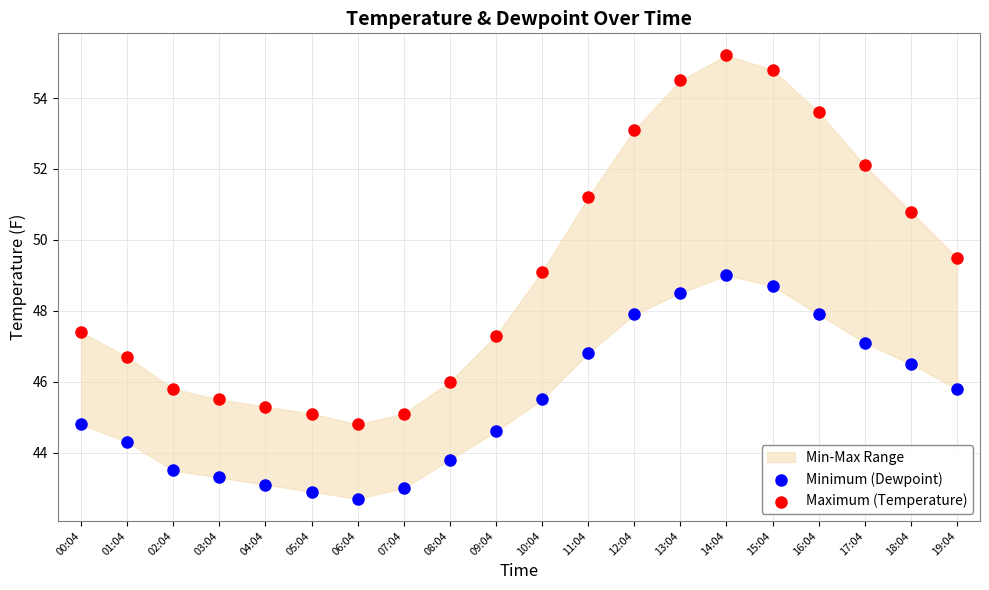

In the Maximum (Temperature) series, what Y value is closest to 50?

49.5